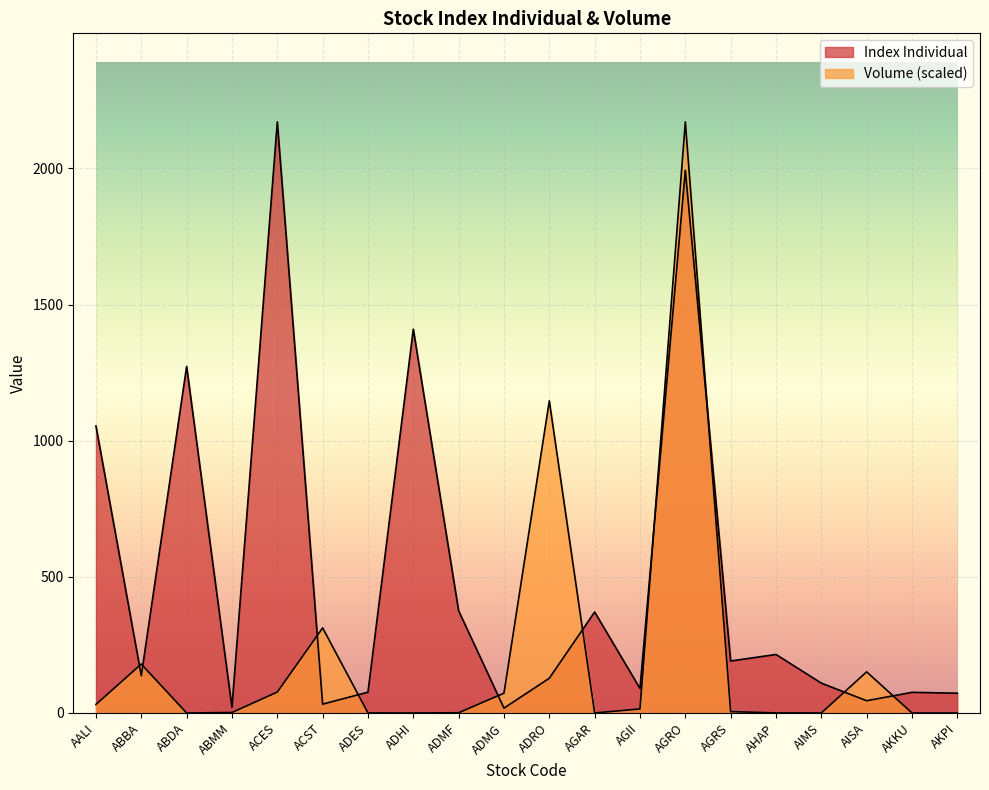

Where is the first local minimum for Index Individual?

ABBA